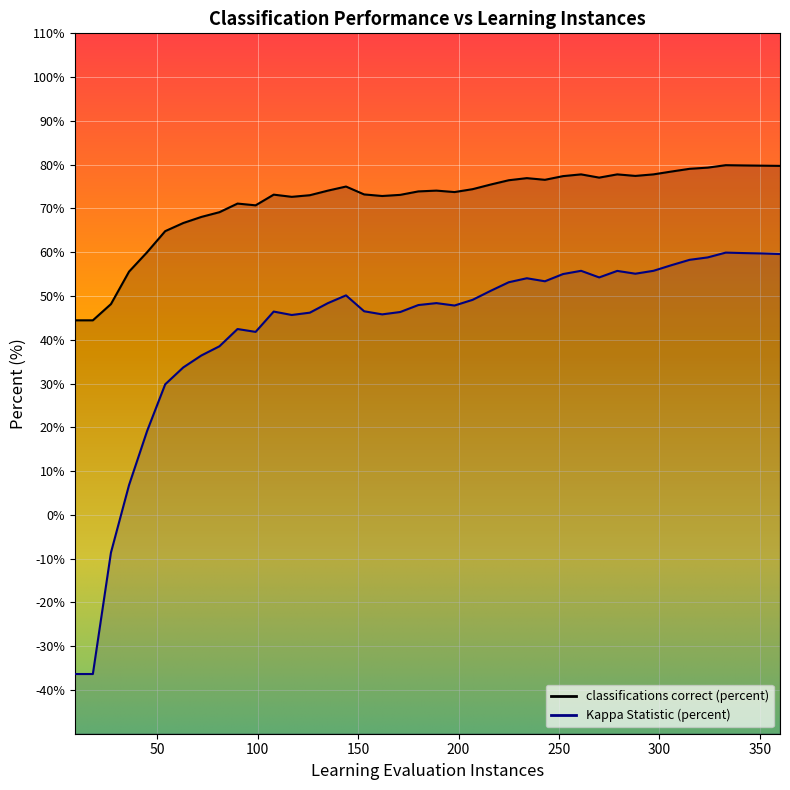

What is the difference between the maximum and second lowest values in the Kappa Statistic (percent) series?

96.3